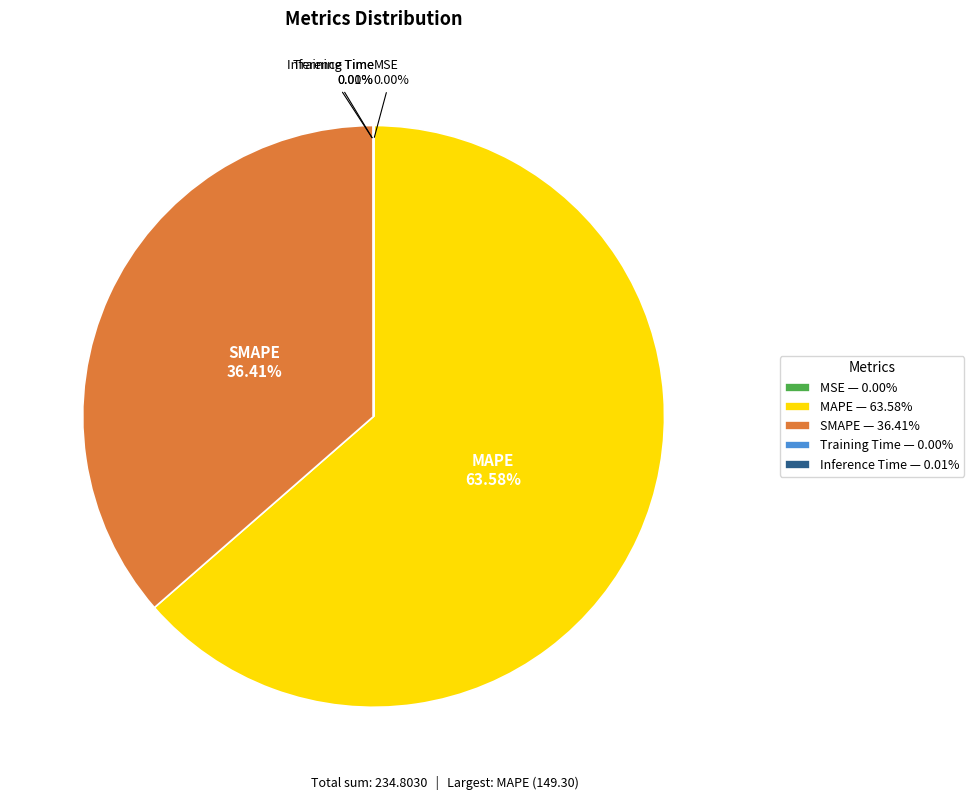

Does MAPE — 63.58% account for over 50% of the chart?

Yes